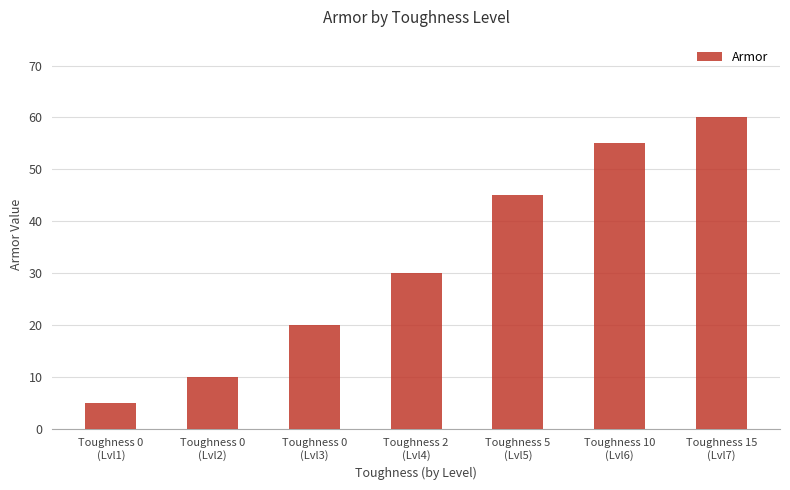

The value at Toughness 5
(Lvl5) is 45. True or false?

True